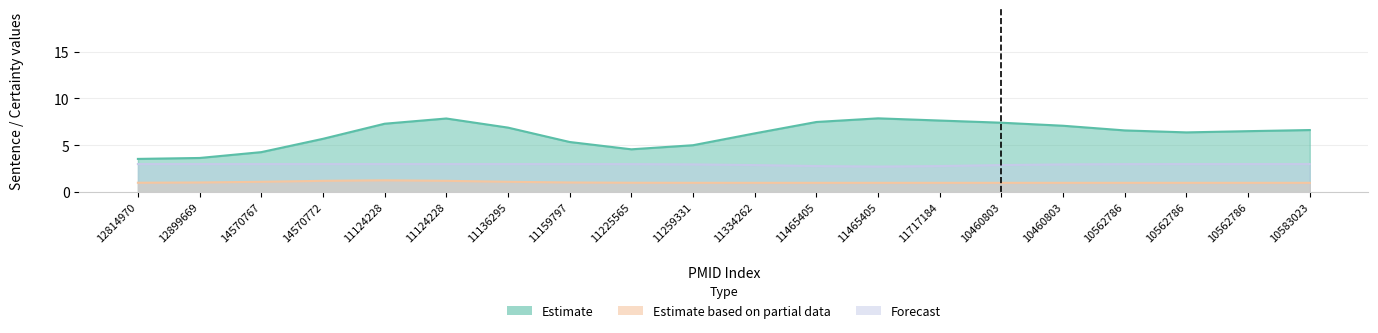

Is the value of Forecast at 11334262 greater than the value of Estimate based on partial data at 14570772?

Yes